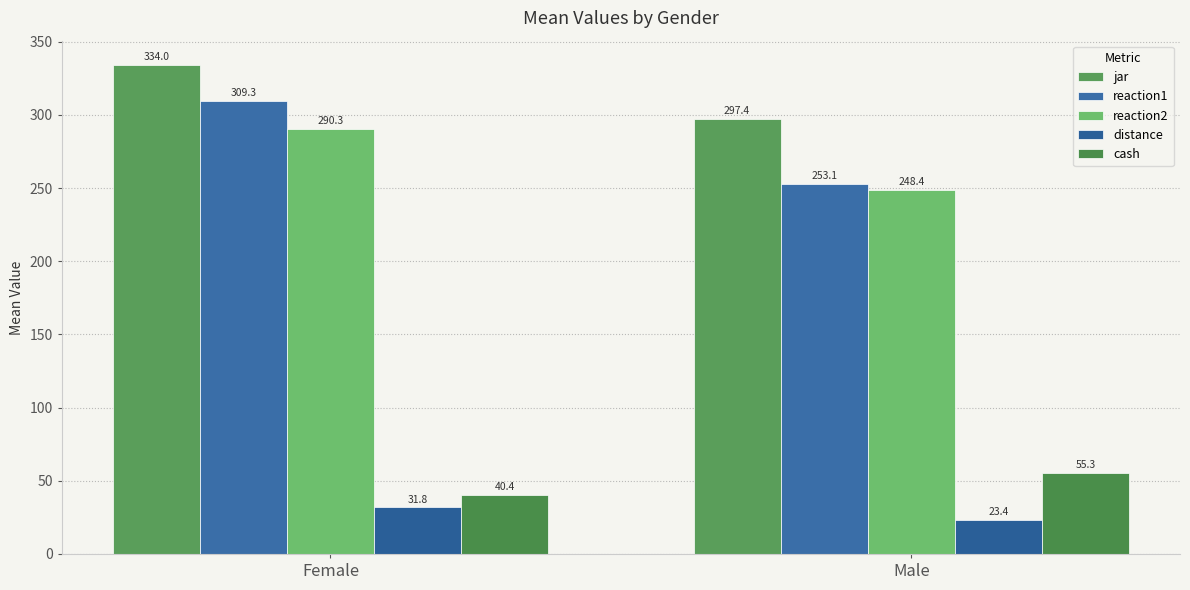

Between Female and Male, which series saw the biggest shift?

reaction1